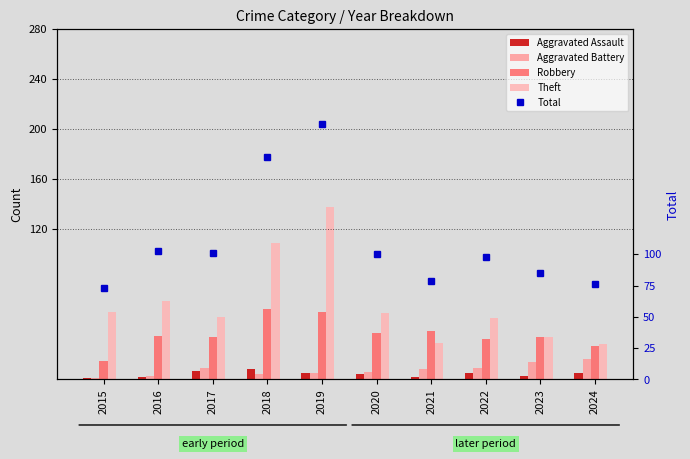

How many categories are shown in the chart?

10